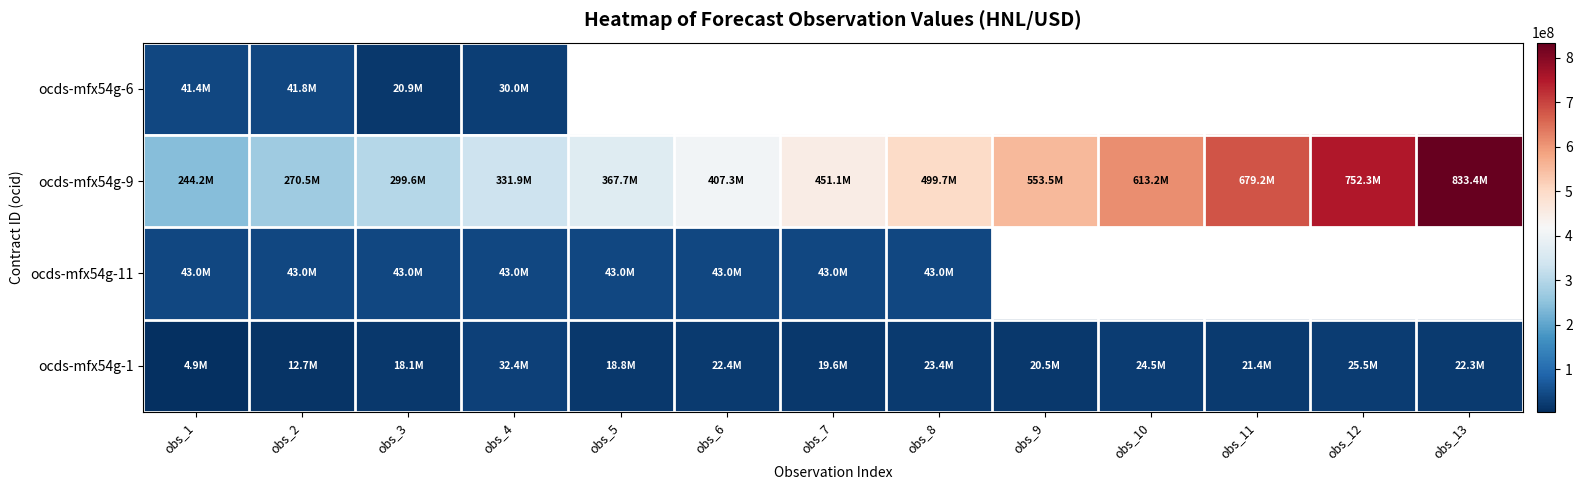

Is it true that ocds-mfx54g-1 equals 19649401.0 at obs_7?

True